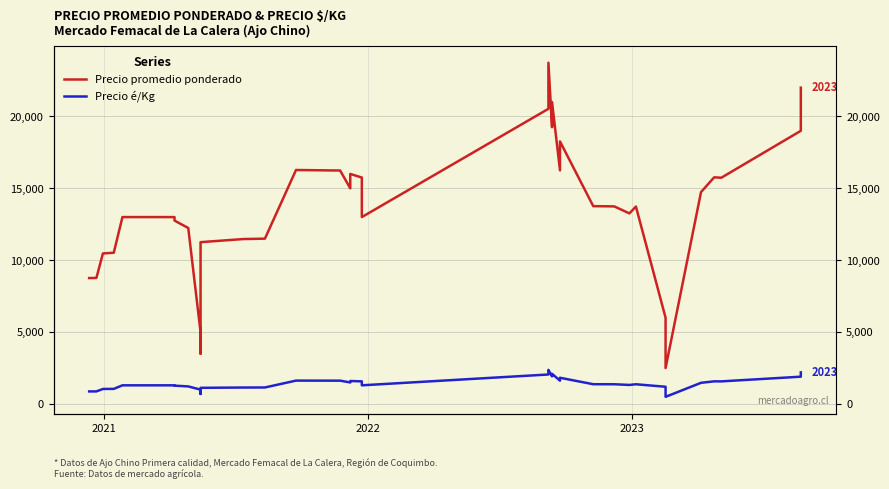

How many interior local peaks does the Precio é/Kg series have?

6